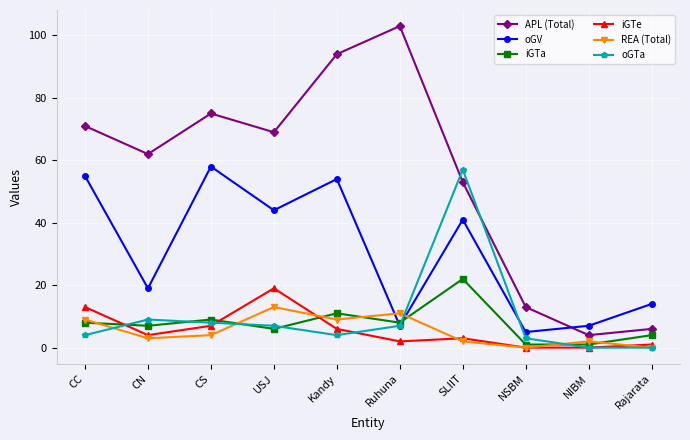

Rank the categories by APL (Total) value from highest to lowest.

Ruhuna, Kandy, CS, CC, USJ, CN, SLIIT, NSBM, Rajarata, NIBM